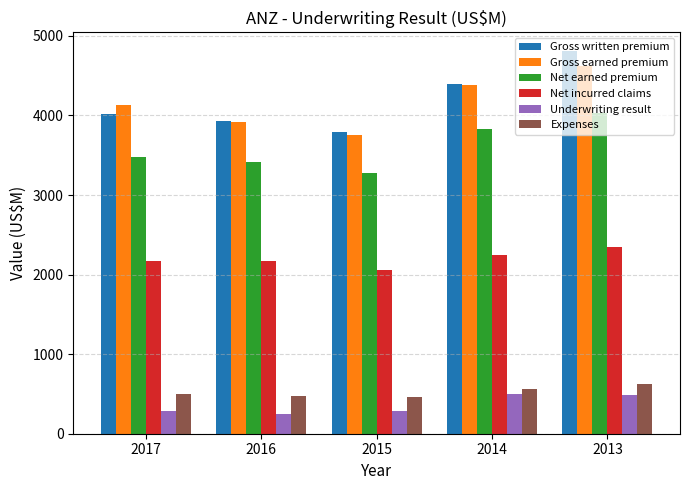

Which series changed the most between 2017 and 2013?

Gross written premium